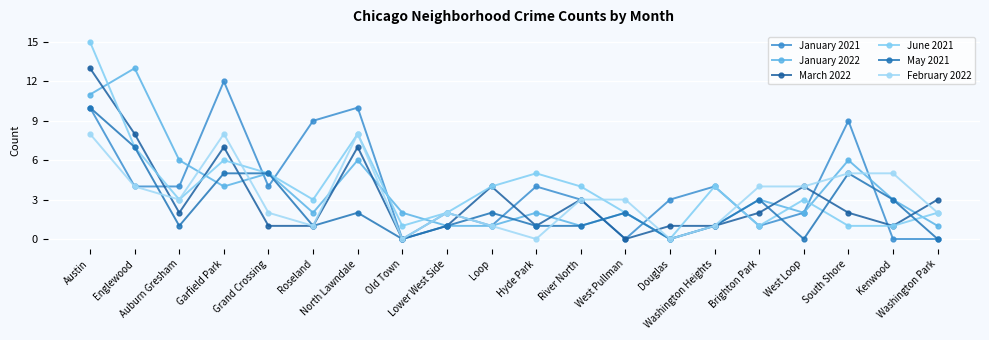

Which series has the largest total across all categories?

January 2021